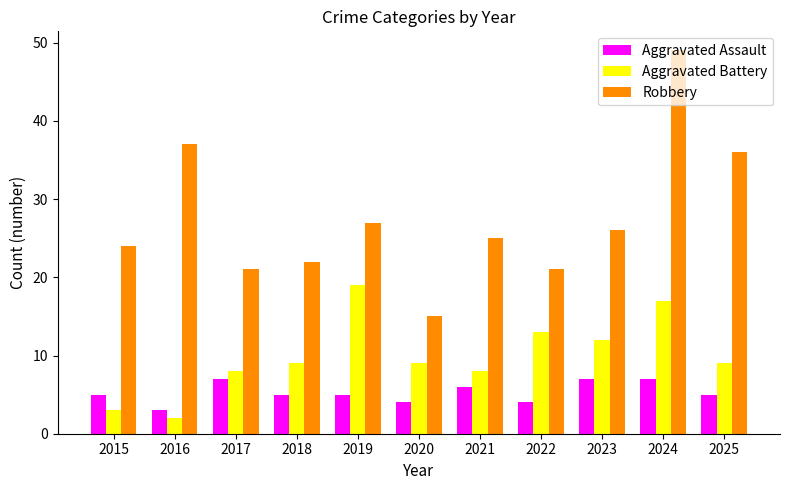

The value of Aggravated Assault at 2016 is 3. True or false?

True